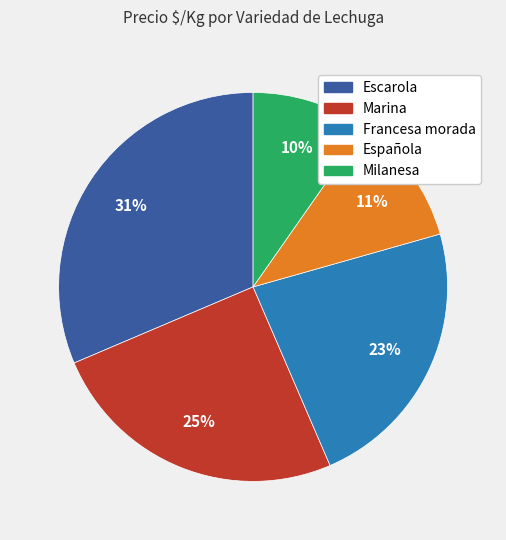

Does any single category account for the majority?

No